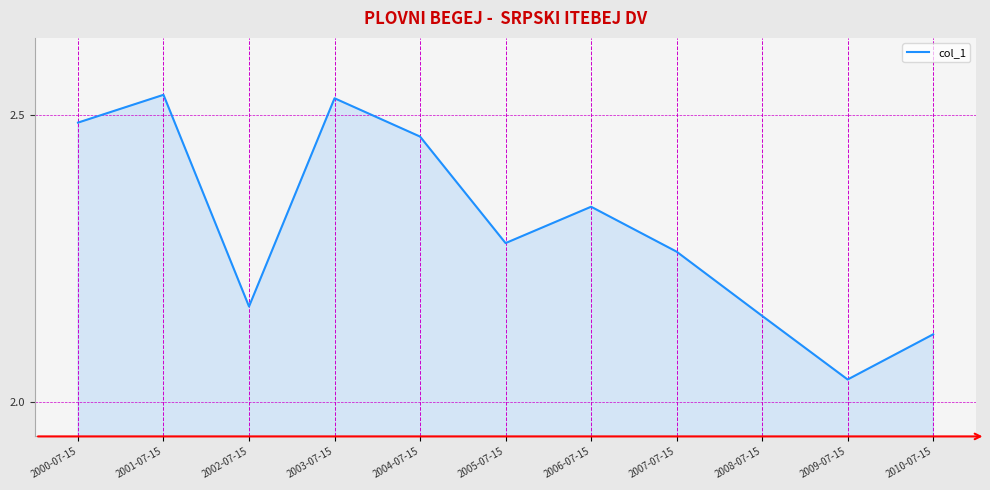

What is the difference between the maximum and minimum values?

0.5